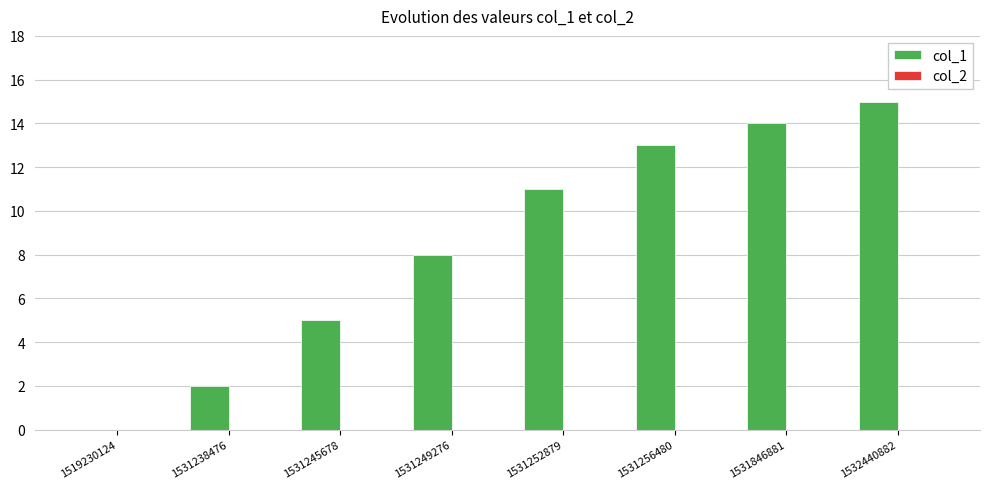

Is it true that the value at 1531238476 is 2?

True